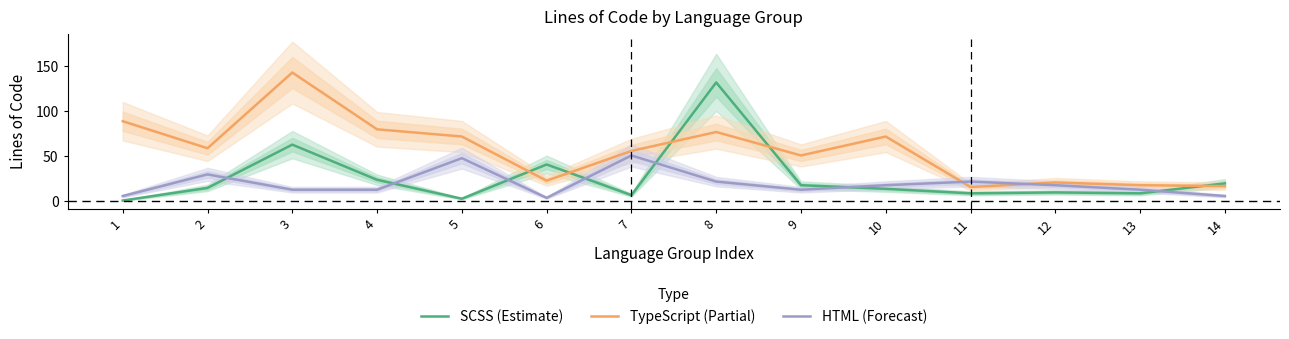

Rank the series at 14 from highest to lowest value.

SCSS (Estimate), TypeScript (Partial), HTML (Forecast)